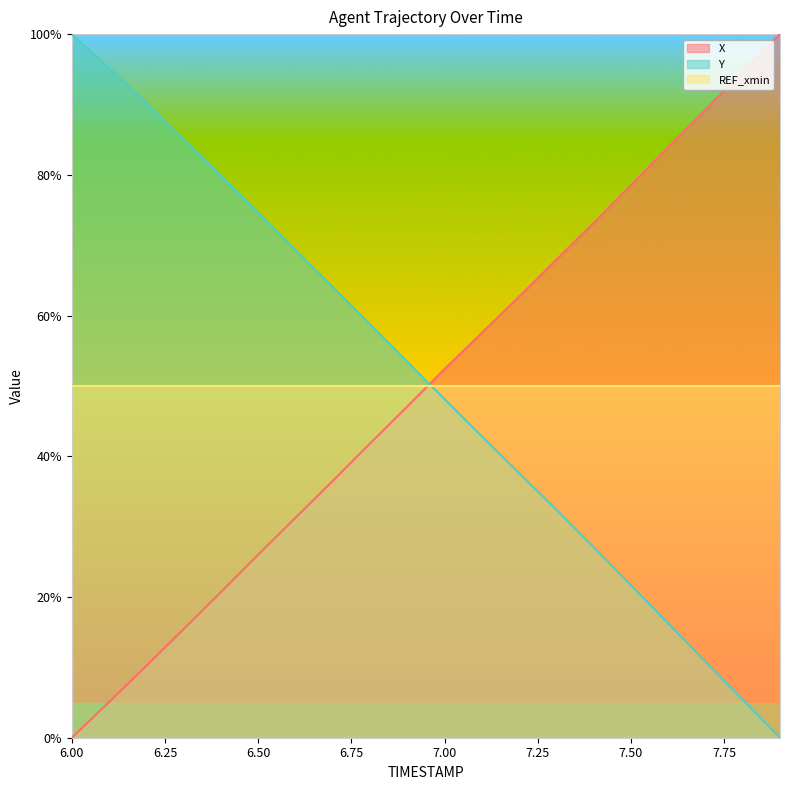

What is the average value of the X series?

49.7